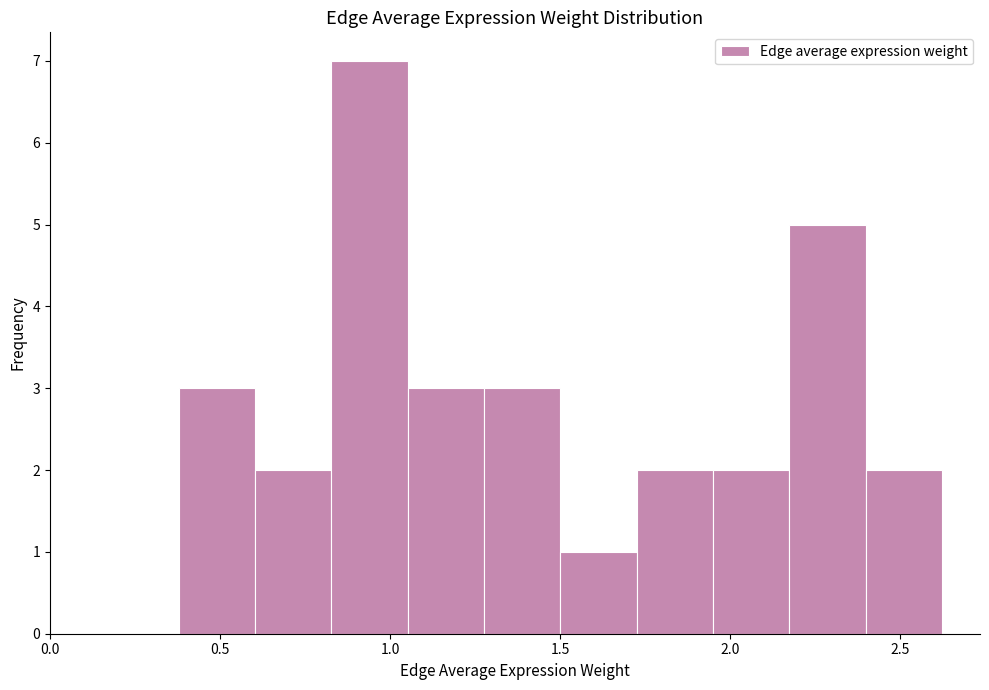

Reading left to right, list every bar in this chart as the range it spans on the x-axis followed by its height. Neither the bar edges nor the heights are printed on the chart, so give them approximately, as read against the axes.

0.40 to 0.60: 3
0.60 to 0.85: 2
0.85 to 1.05: 7
1.05 to 1.30: 3
1.30 to 1.50: 3
1.50 to 1.70: 1
1.70 to 1.95: 2
1.95 to 2.15: 2
2.15 to 2.40: 5
2.40 to 2.60: 2